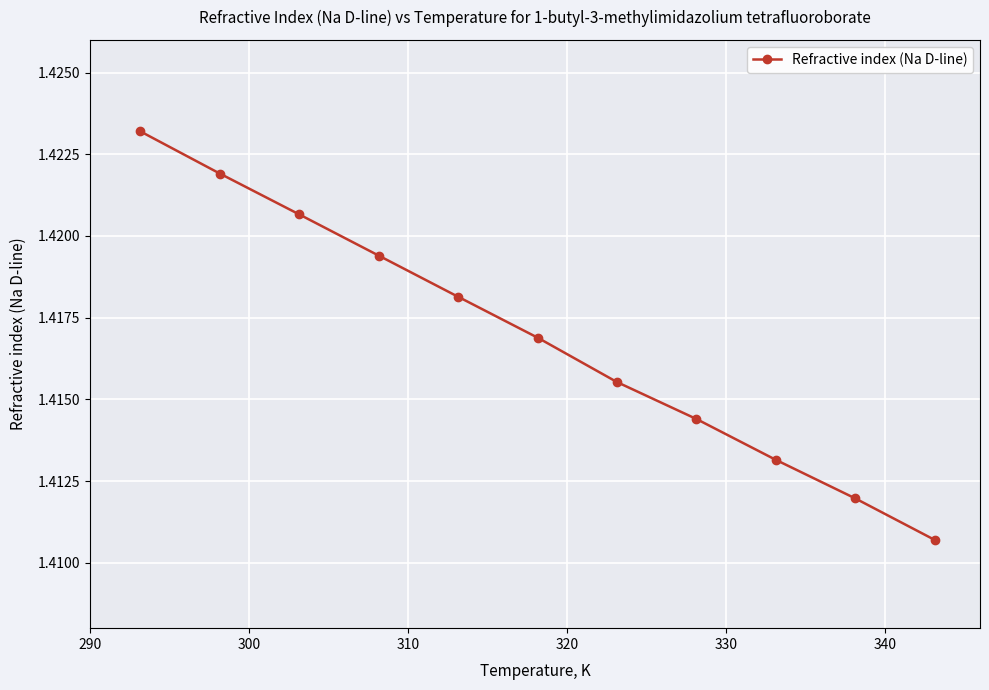

What is the sum of all values?

15.6